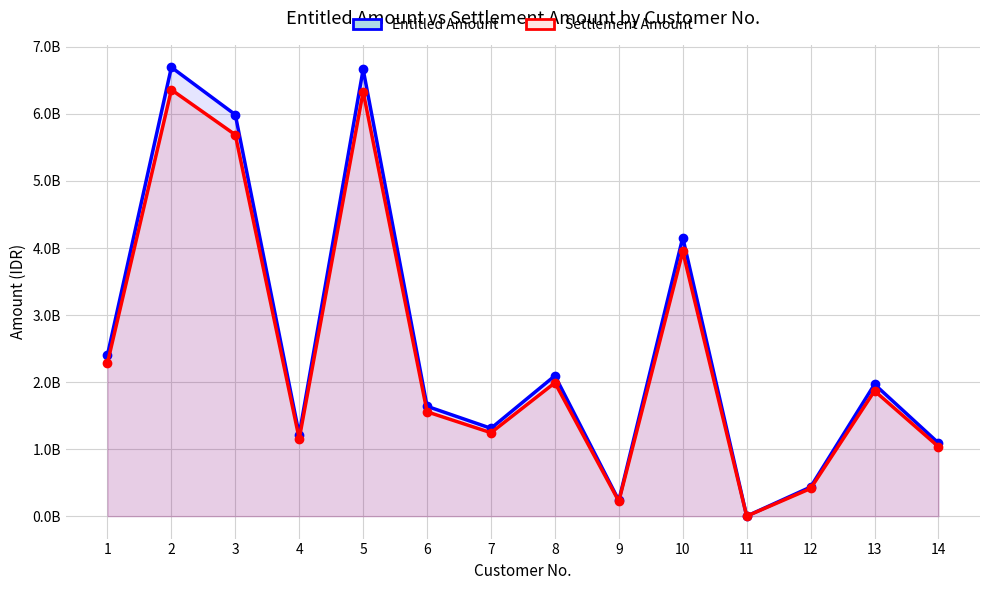

True or false: Settlement Amount and Entitled Amount cross at least once.

False